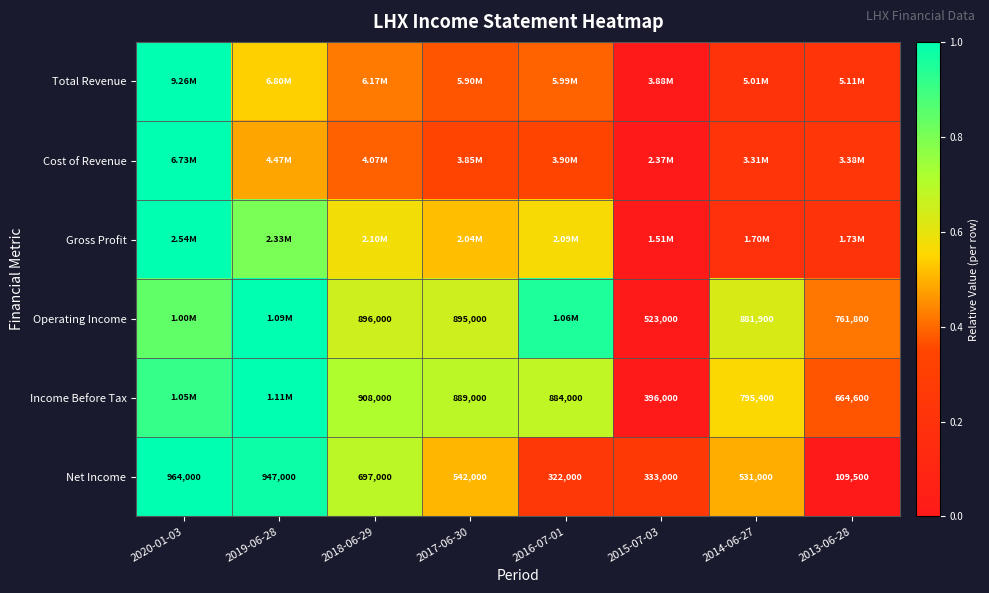

The value of Total Revenue at 2014-06-27 is 0.2. True or false?

True